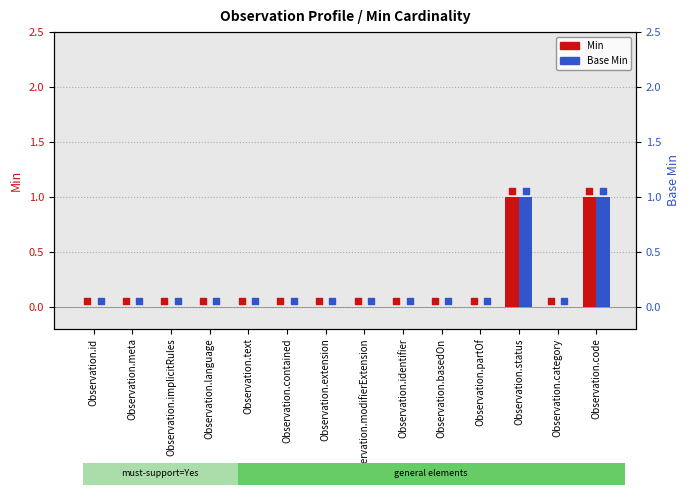

Which series contains the lowest Y value?

Min